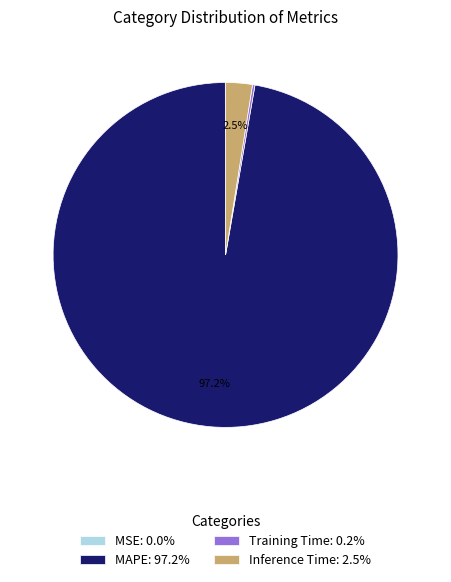

Combined, do Inference Time and MAPE account for over 50%?

Yes